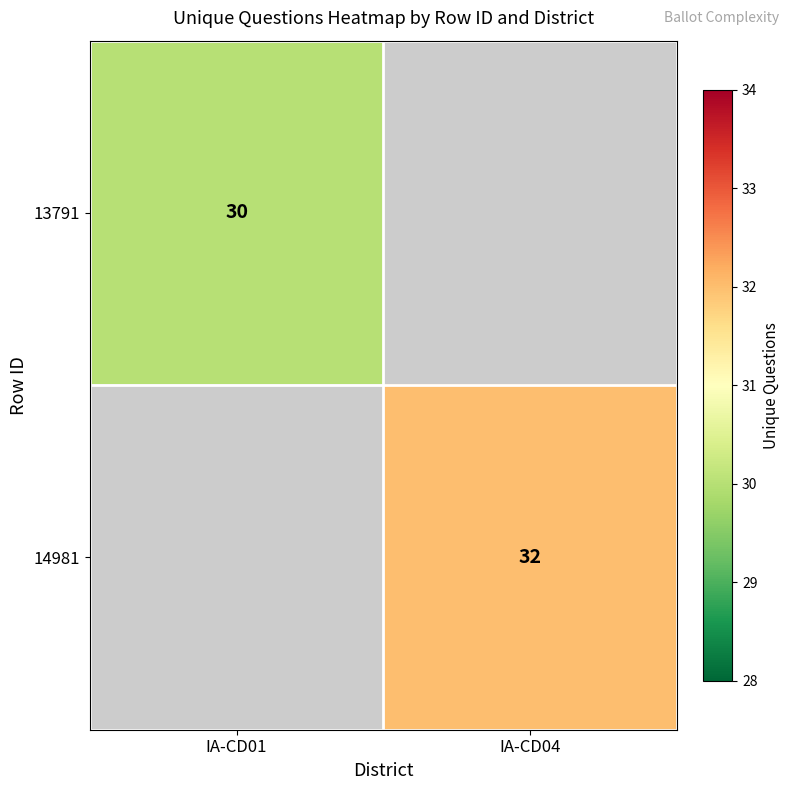

Is the value of 14981 at IA-CD04 greater than the value of 13791 at IA-CD01?

Yes